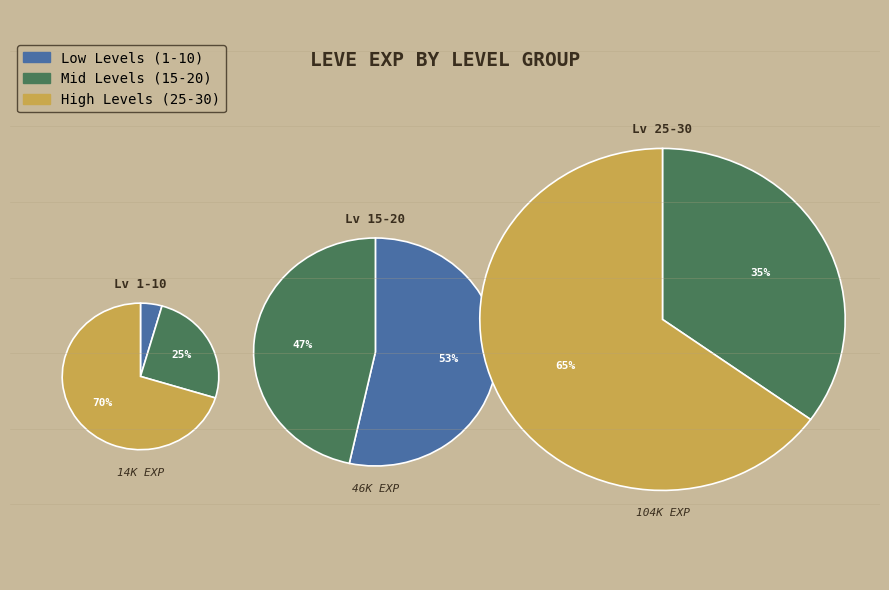

Combined, do Level 25 and Level 15 account for over 50%?

No